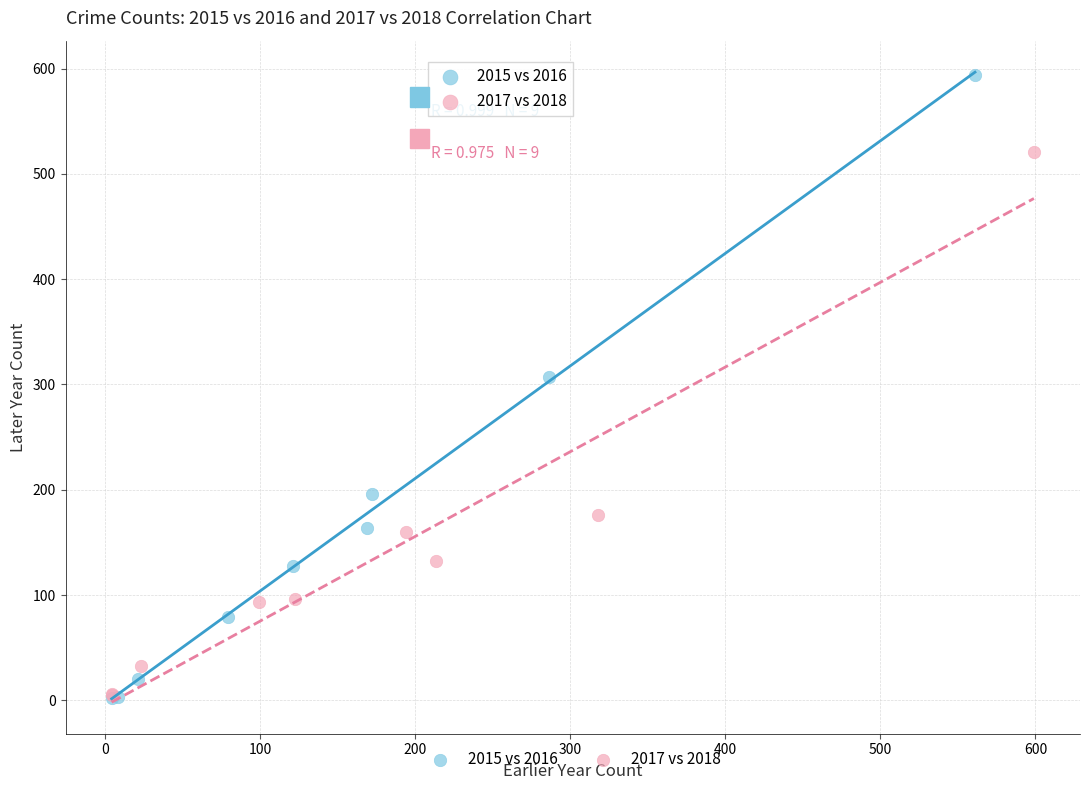

Which series has the widest spread of Y values?

2015 vs 2016